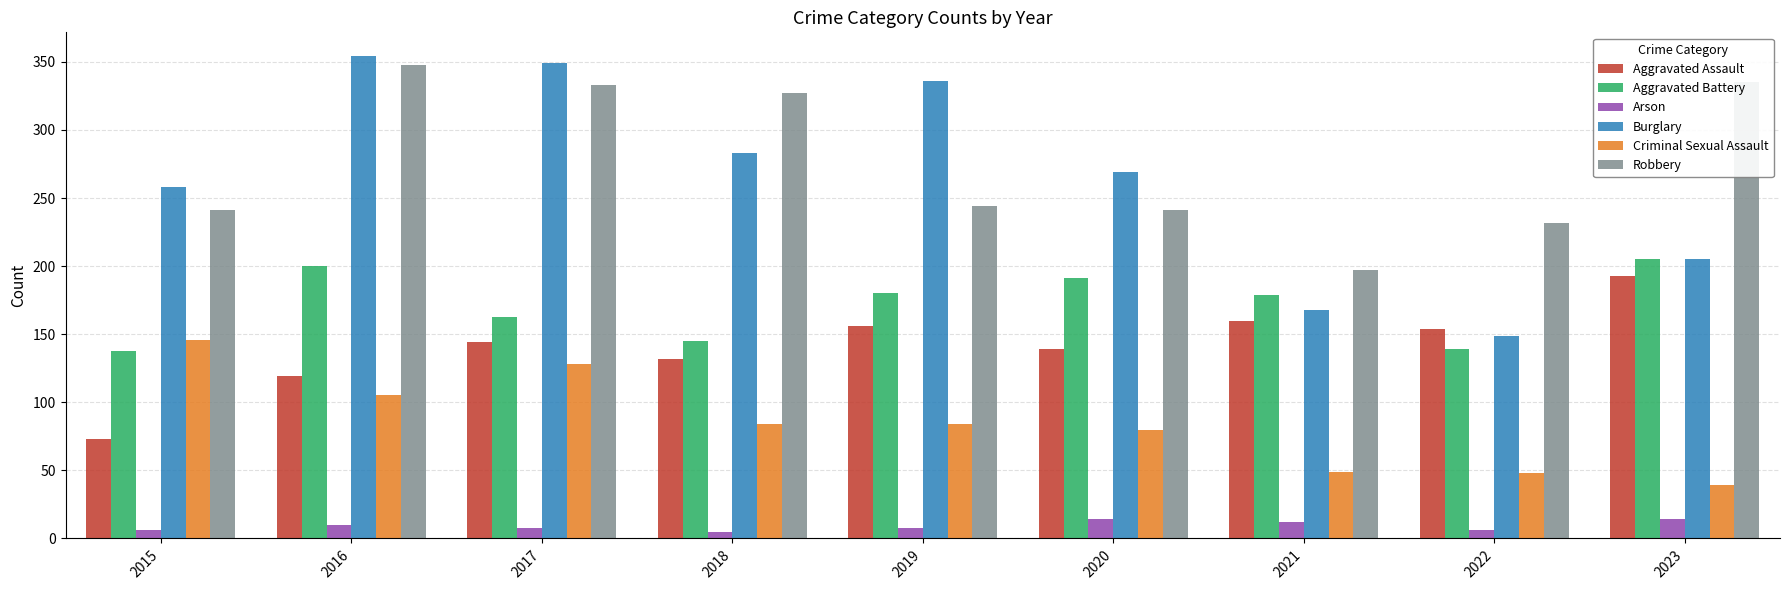

At how many categories does at least one series exceed 210?

8